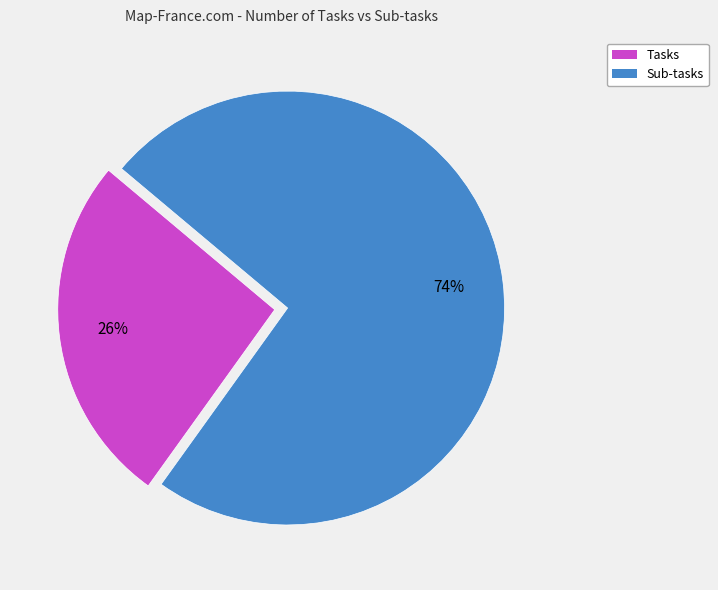

Is the sum of Tasks and Sub-tasks greater than half?

Yes